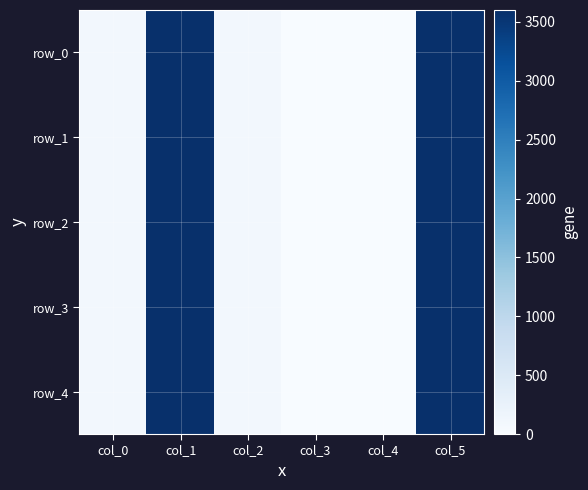

Rank the categories by row_1 value from lowest to highest.

col_3, col_4, col_0, col_2, col_1, col_5